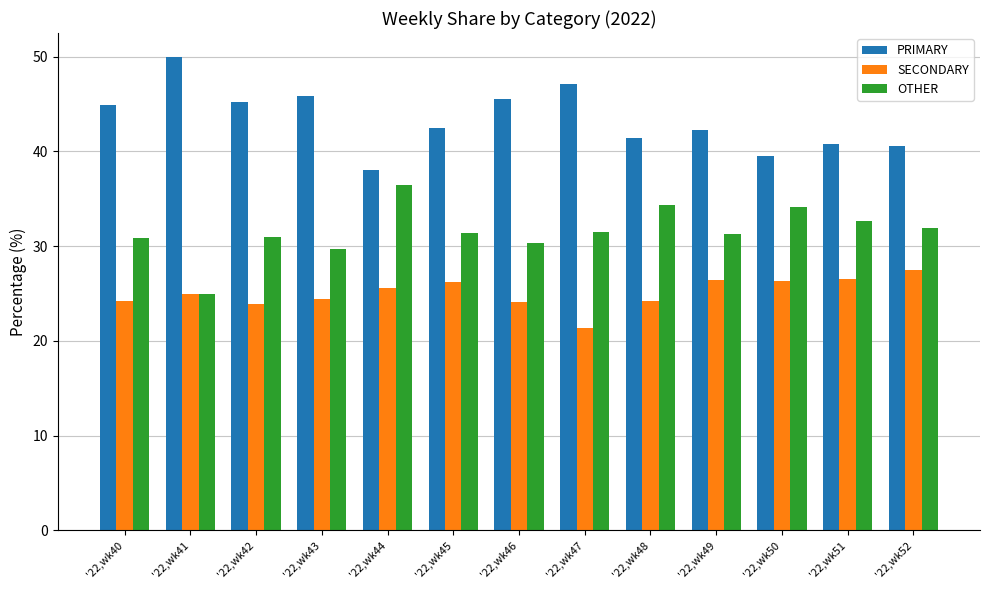

What is the value of the SECONDARY bar at the 6th from the left?

26.2